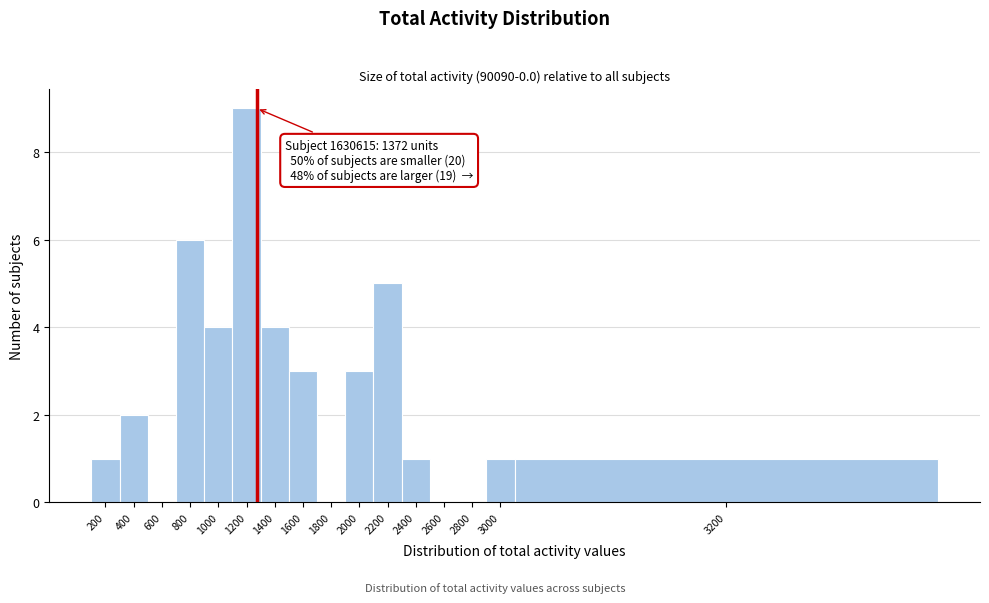

Reading right to left, list all the values displayed in this chart.

3200=1	3000=1	2800=0	2600=0	2400=1	2200=5	2000=3	1800=0	1600=3	1400=4	1200=9	1000=4	800=6	600=0	400=2	200=1